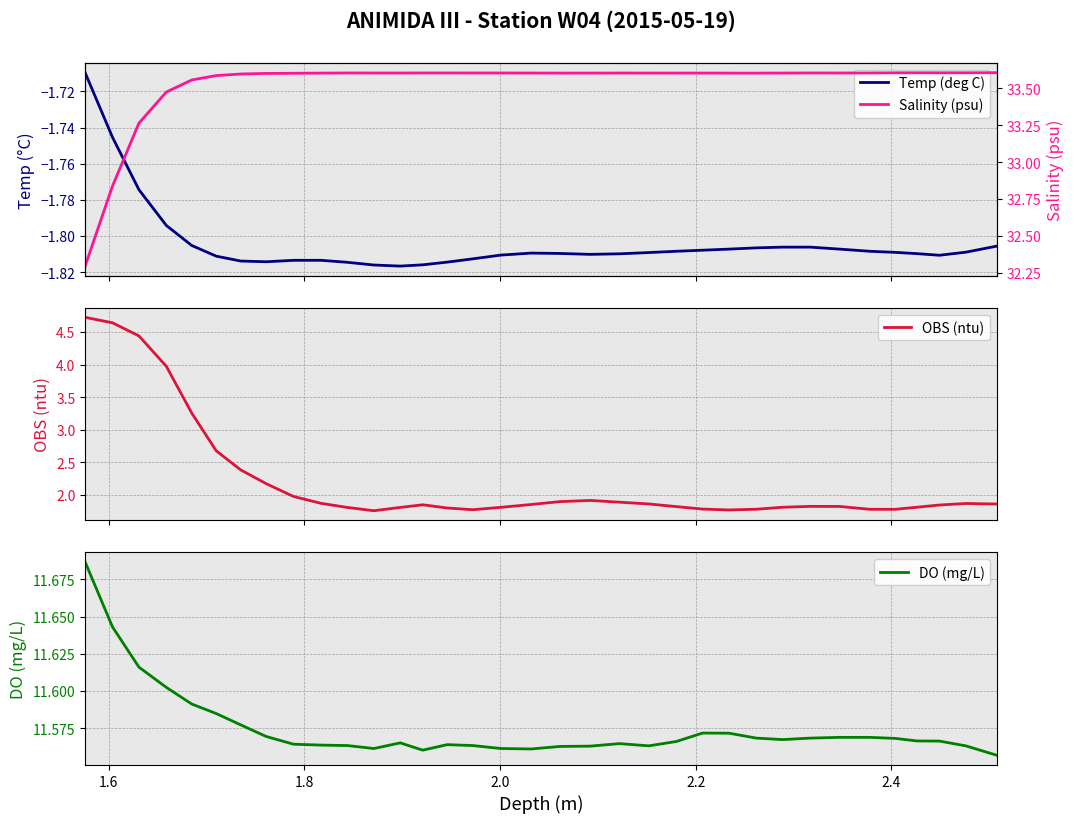

What is the value of the OBS (ntu) point at the 28th from the left?

1.8